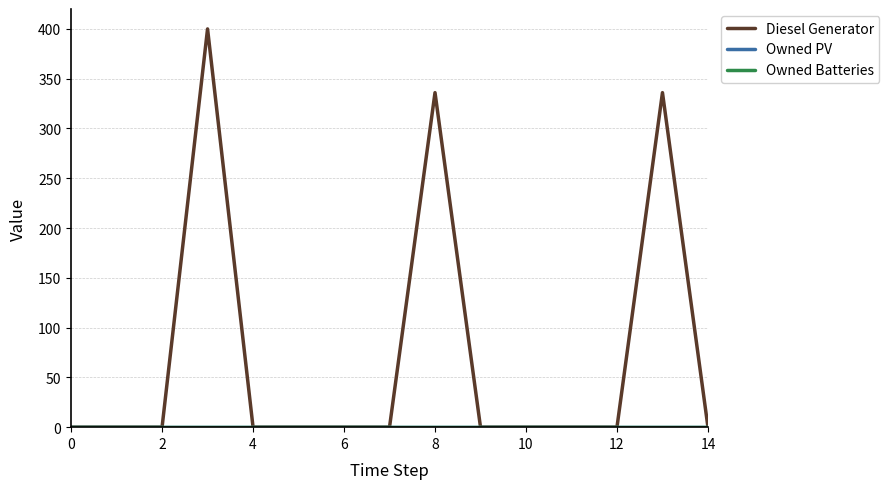

Is this an area chart (filled region under the line)?

No